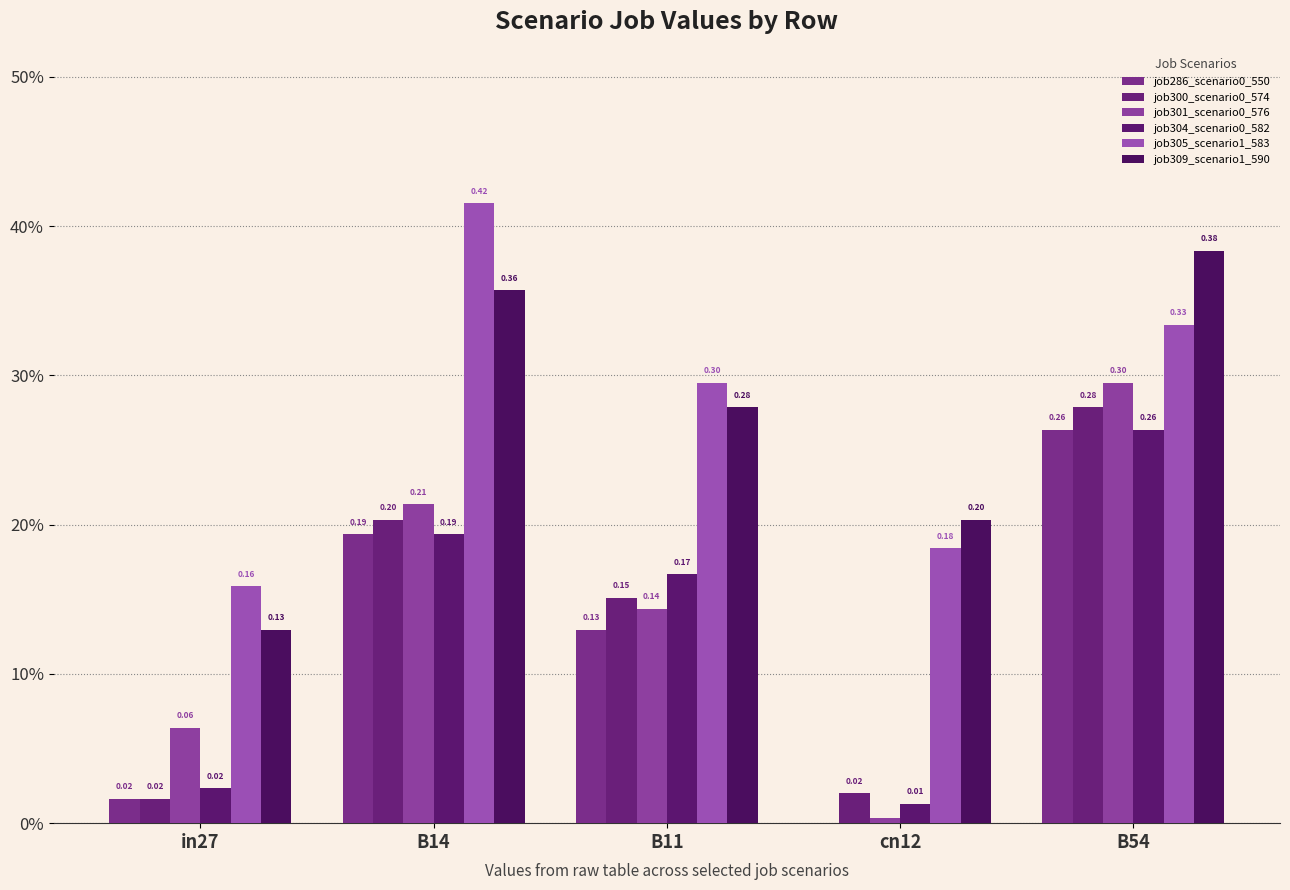

At which label does job286_scenario0_550 reach its peak?

B54